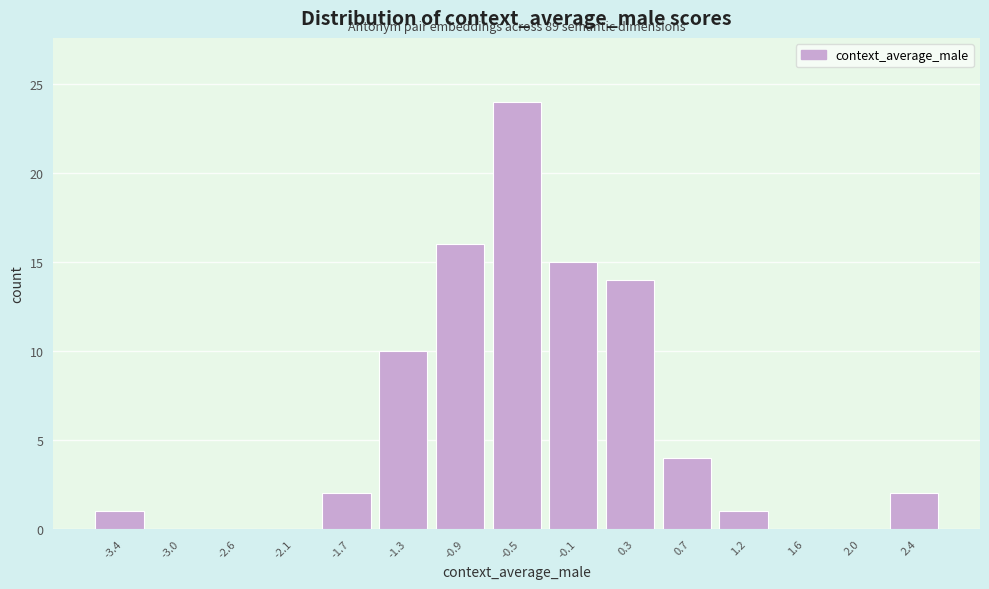

Reading left to right, transcribe all the data shown in this chart.

-3.4=1	-3.0=0	-2.6=0	-2.1=0	-1.7=2	-1.3=10	-0.9=16	-0.5=24	-0.1=15	0.3=14	0.7=4	1.2=1	1.6=0	2.0=0	2.4=2